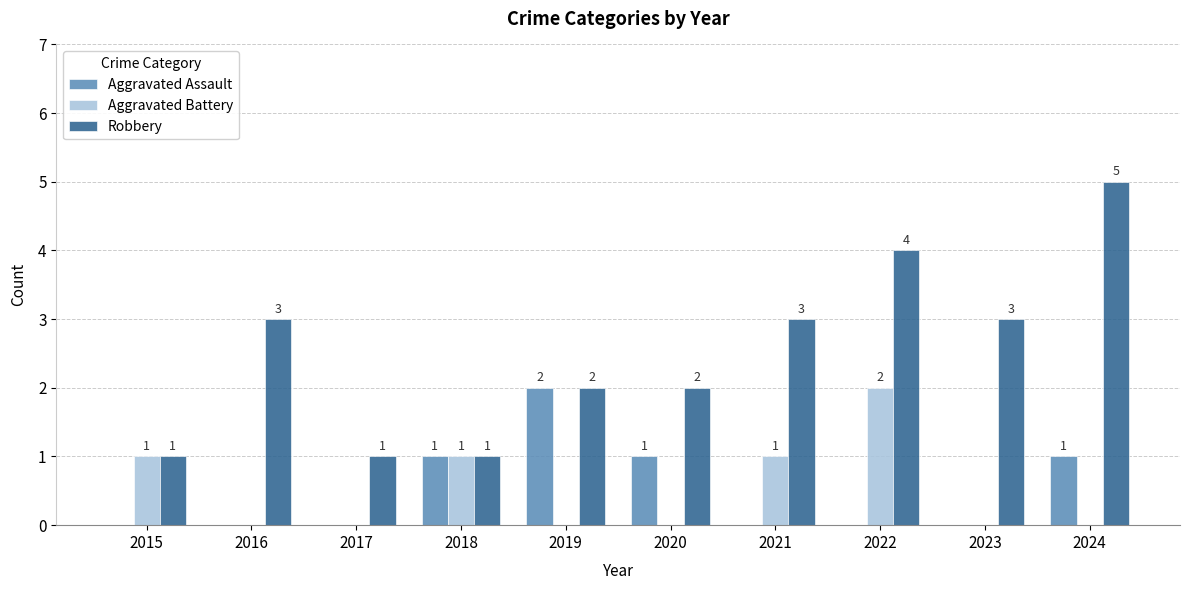

How many Aggravated Battery values are between 0 and 1?

9